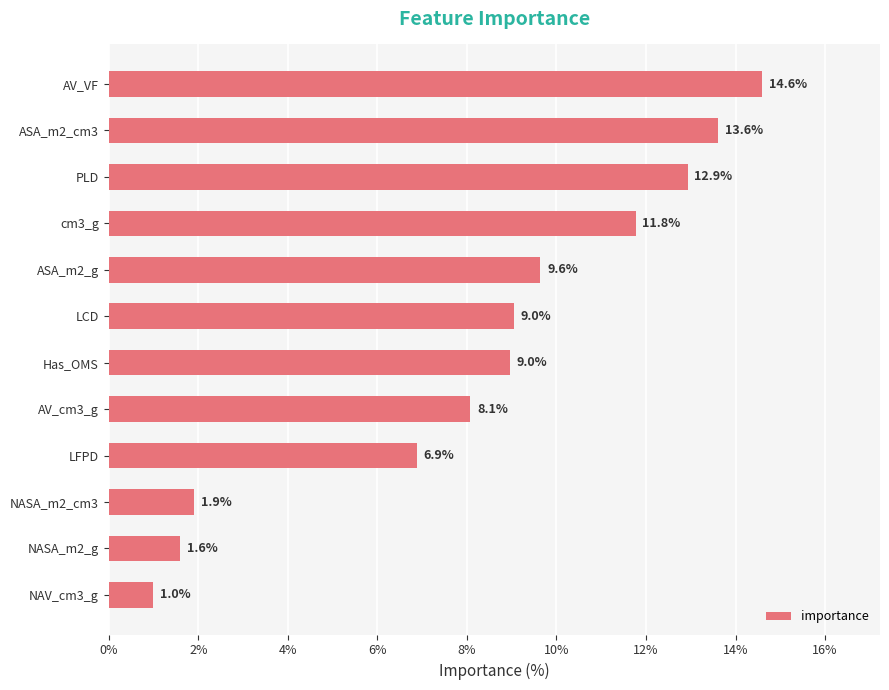

How many data points does each series have?

12